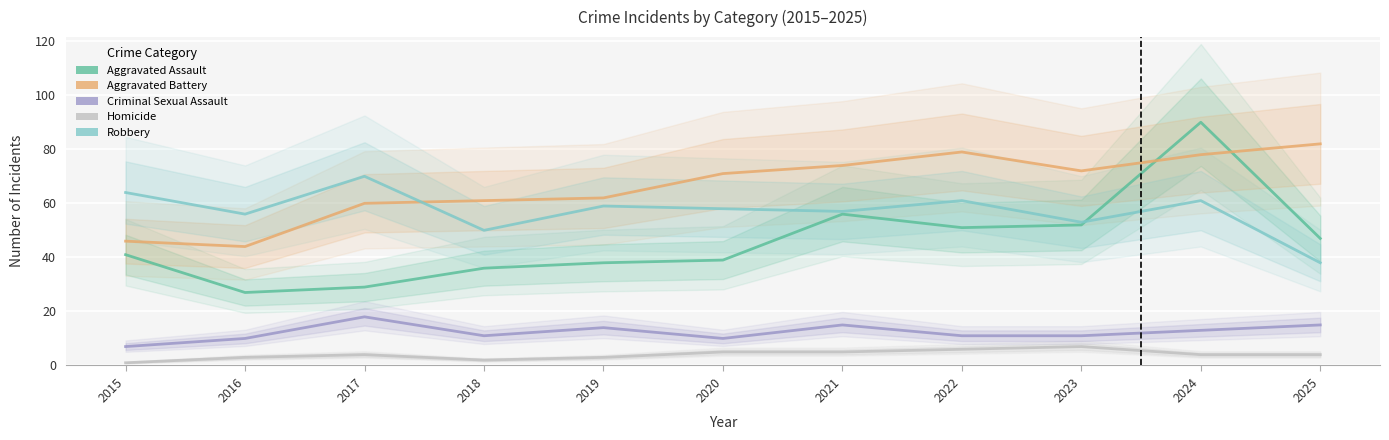

Where do Aggravated Battery and Robbery first cross each other?

2017 and 2018